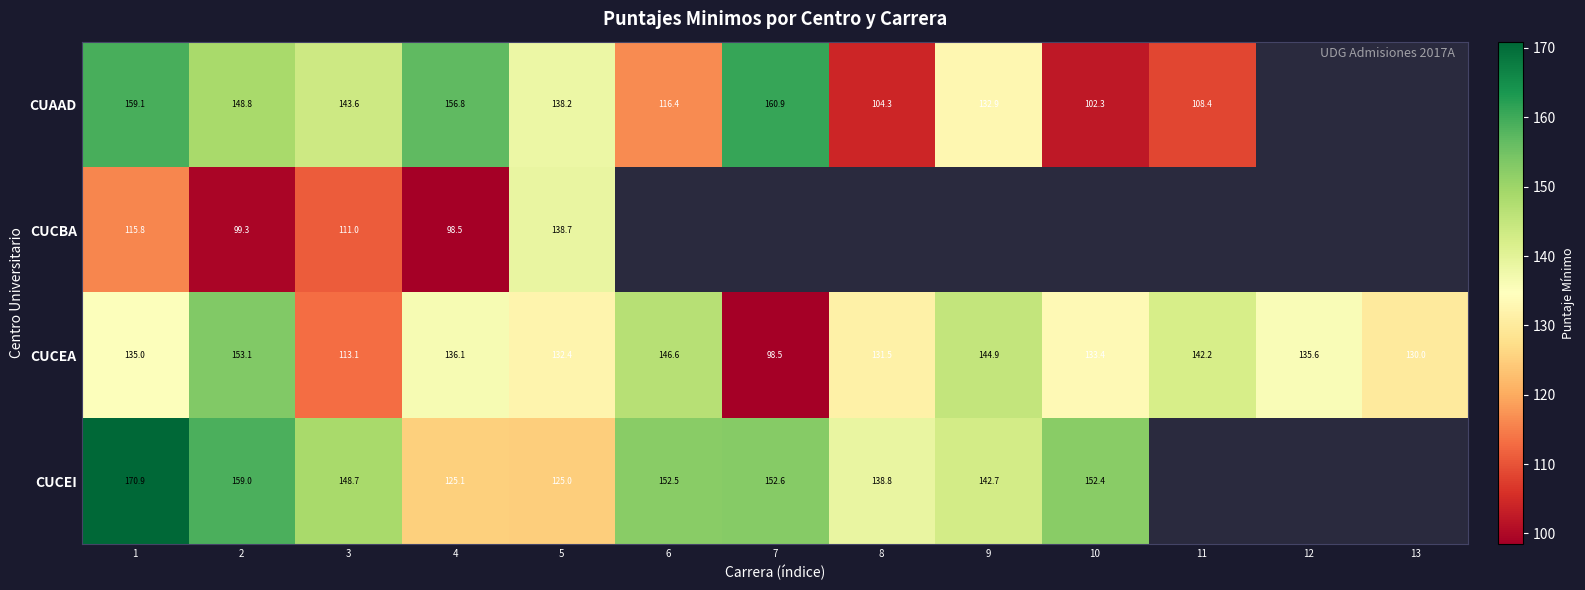

Which series changed the most between 2 and 4?

CUCEI